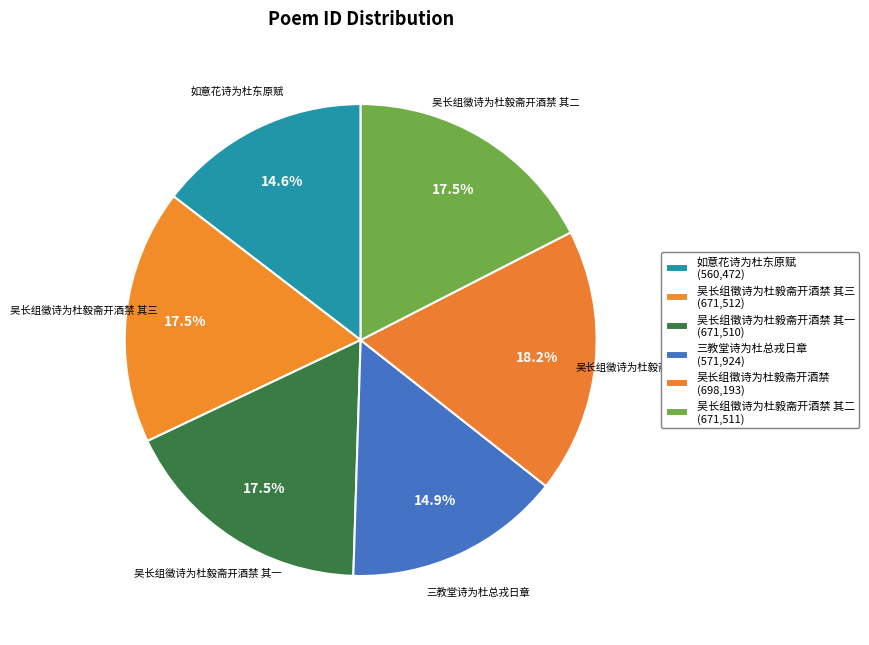

Does any single category account for the majority?

No